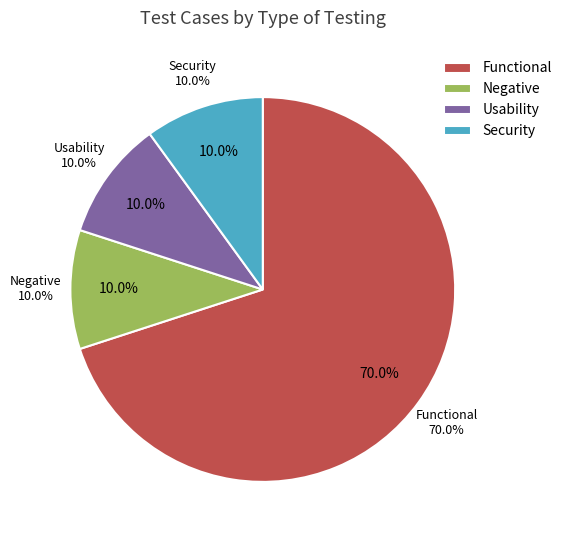

Is it true that Usability is 10% of the pie?

True